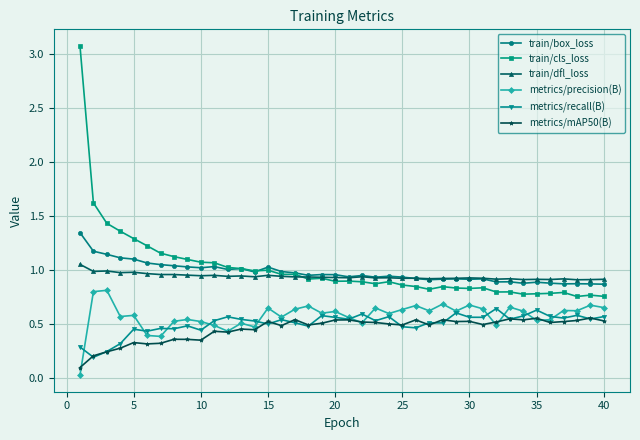

True or false: train/box_loss and metrics/precision(B) cross at least once.

False